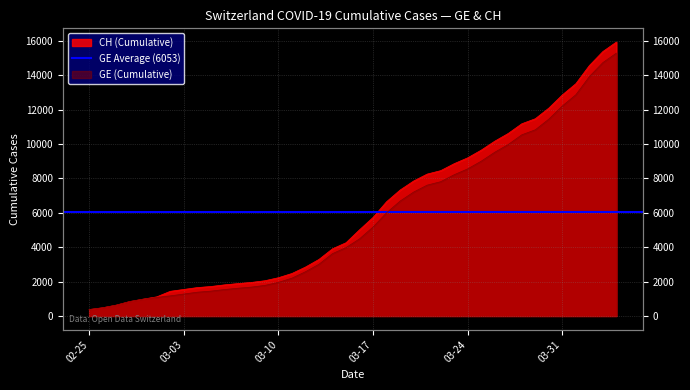

Between 2020-03-01 and 2020-03-02, which series saw the biggest shift?

CH